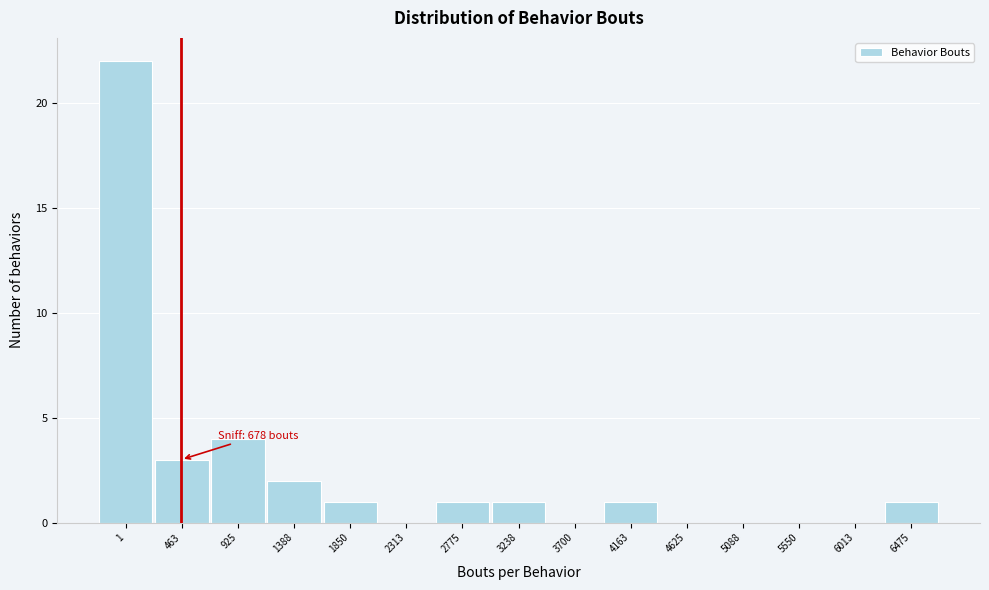

Reading left to right, list all the values displayed in this chart.

1=22	463=3	925=4	1388=2	1850=1	2313=0	2775=1	3238=1	3700=0	4163=1	4625=0	5088=0	5550=0	6013=0	6475=1